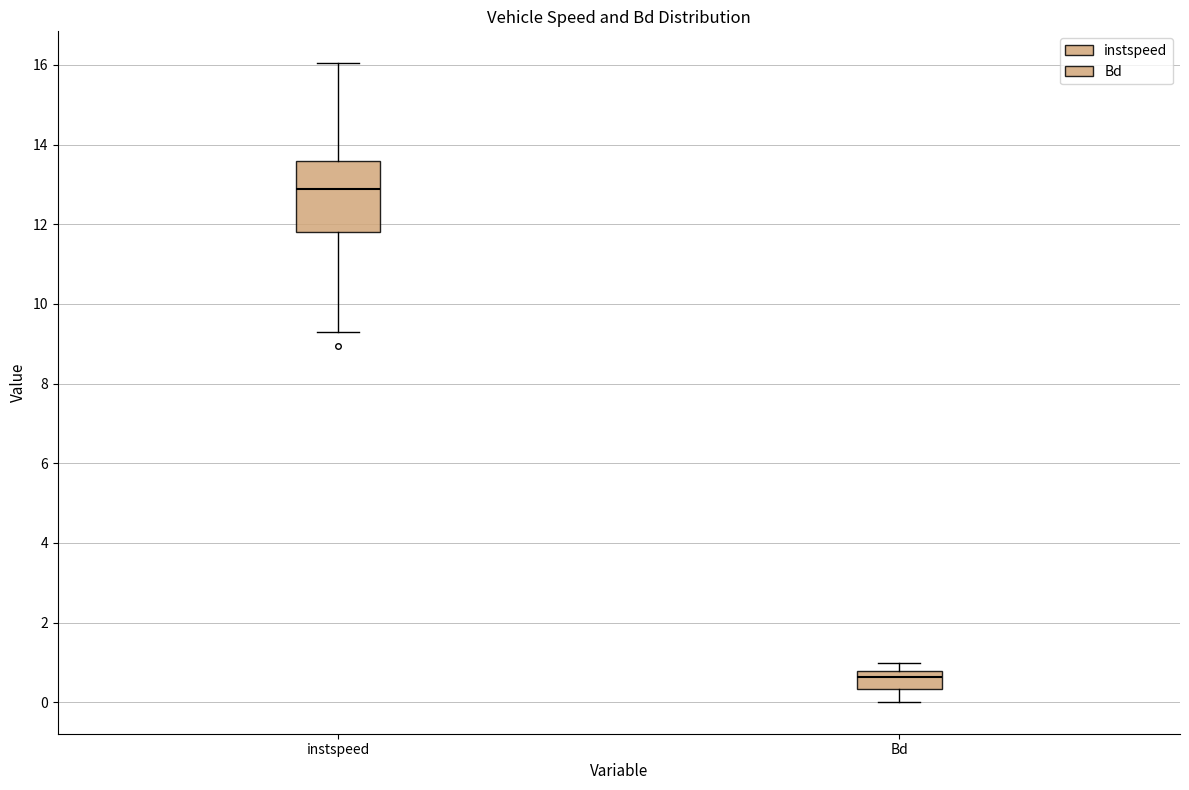

Reading left to right, transcribe this box plot: for each box, give where its median line is, the range the box spans, and where its two whiskers end, as read against the y-axis. The values are not printed on the chart, so give them approximately, as read against the axis.

instspeed: median 12.8, box 11.8 to 13.6, whiskers 9.4 to 16.0
Bd: median 0.6, box 0.4 to 0.8, whiskers 0.0 to 1.0